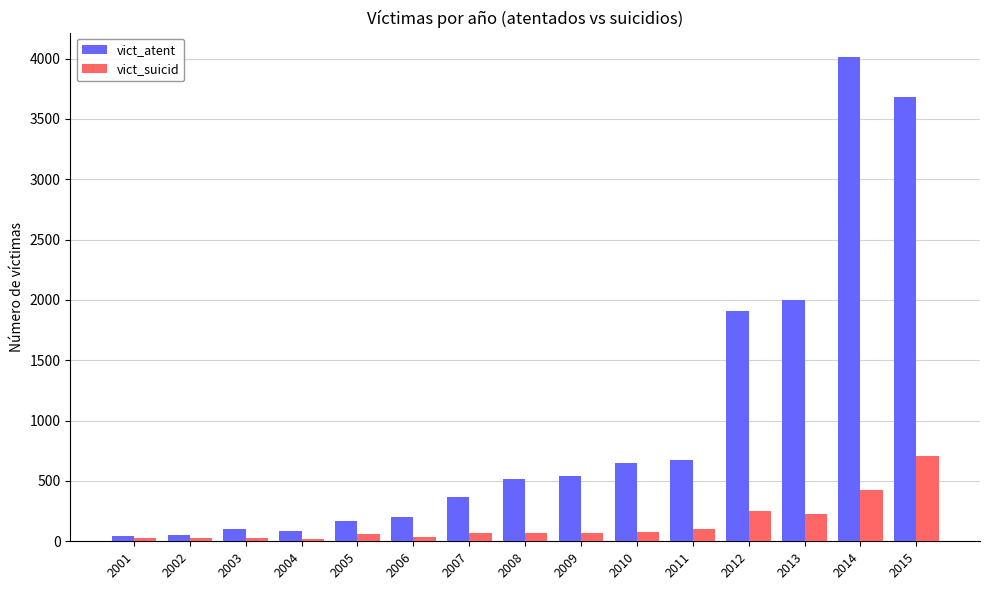

What are all the series names shown in the legend?

vict_atent, vict_suicid